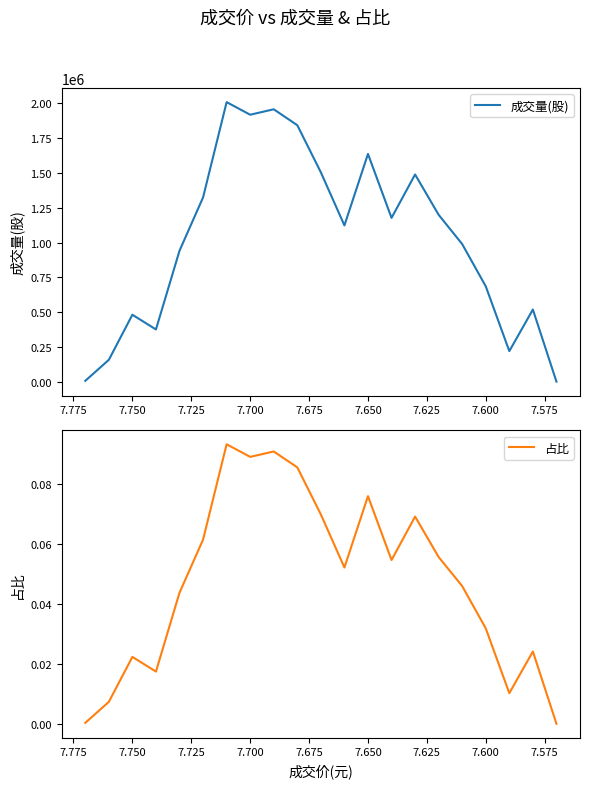

Rank the series at 7.750 from lowest to highest value.

占比, 成交量(股)